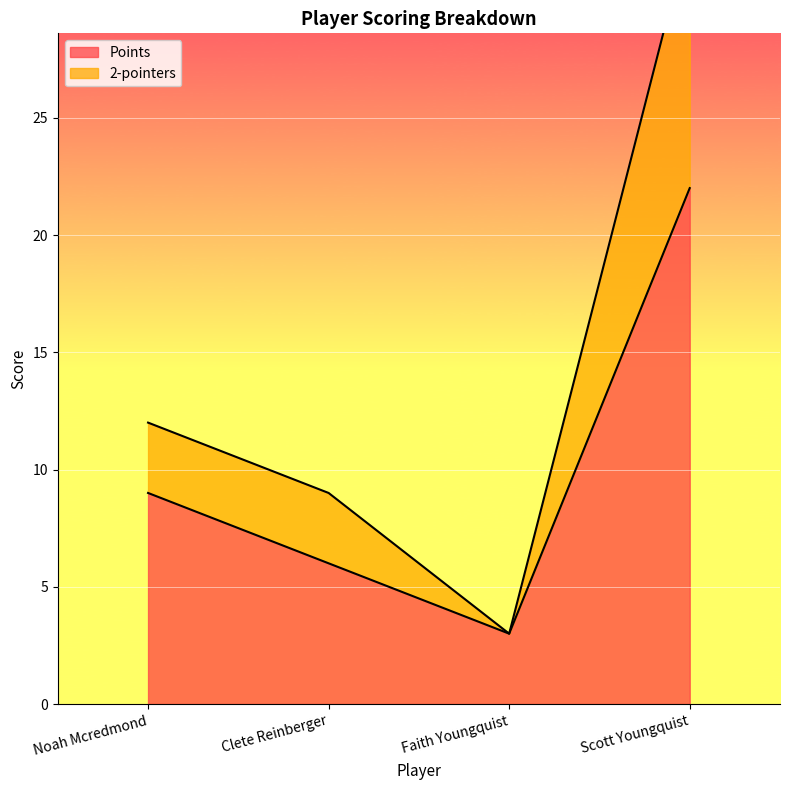

The value of Points at Clete Reinberger is 2. True or false?

False